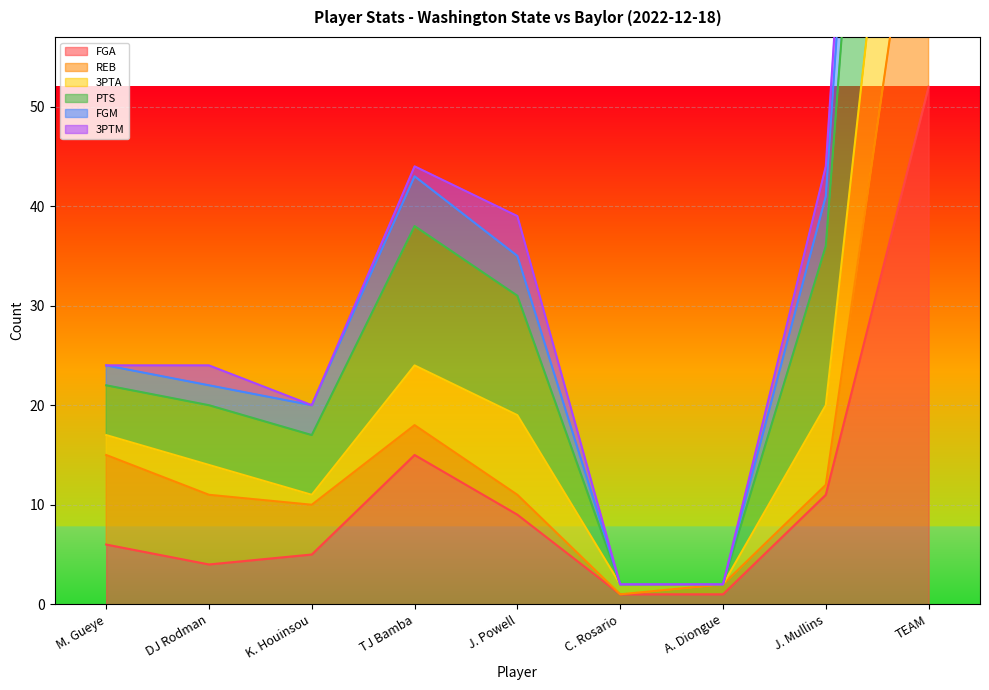

True or false: FGA has a value of 3 at M. Gueye.

False